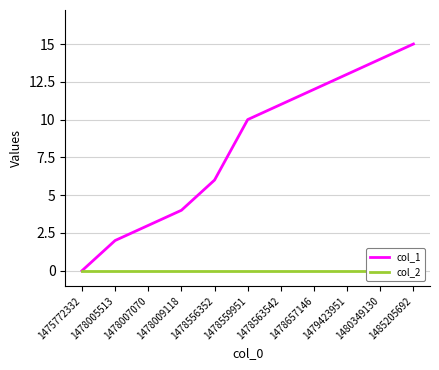

Is this an area chart (filled region under the line)?

No